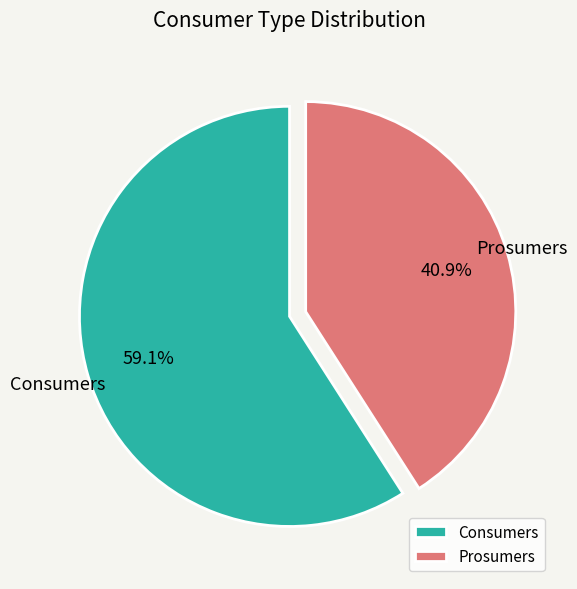

Which slice represents more than half of the pie?

Consumers